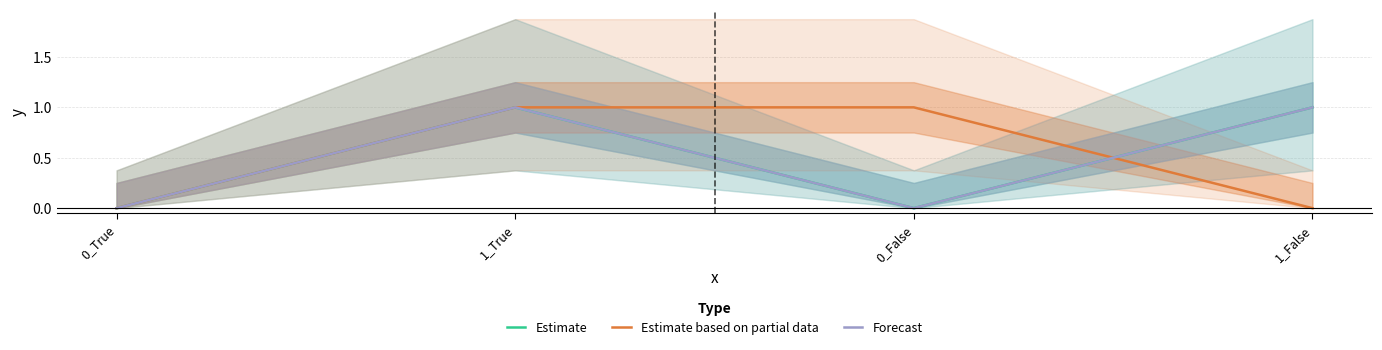

Does the chart display data point markers on the line(s)?

No